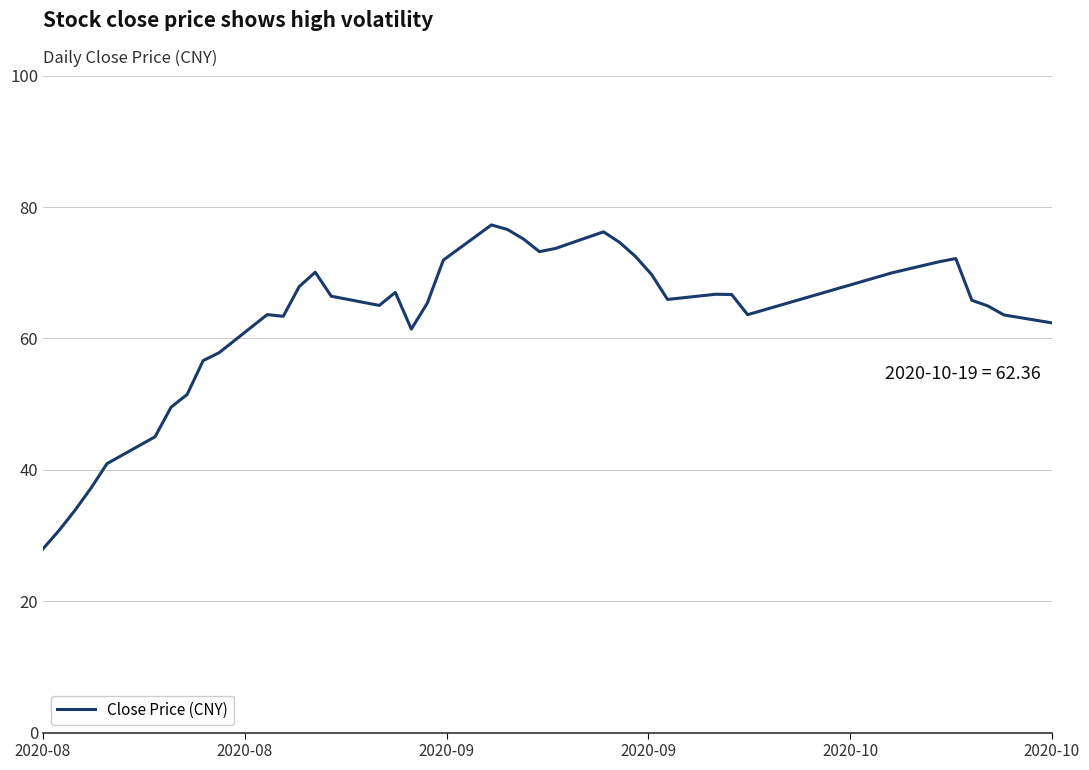

What is the smallest value displayed?

28.0